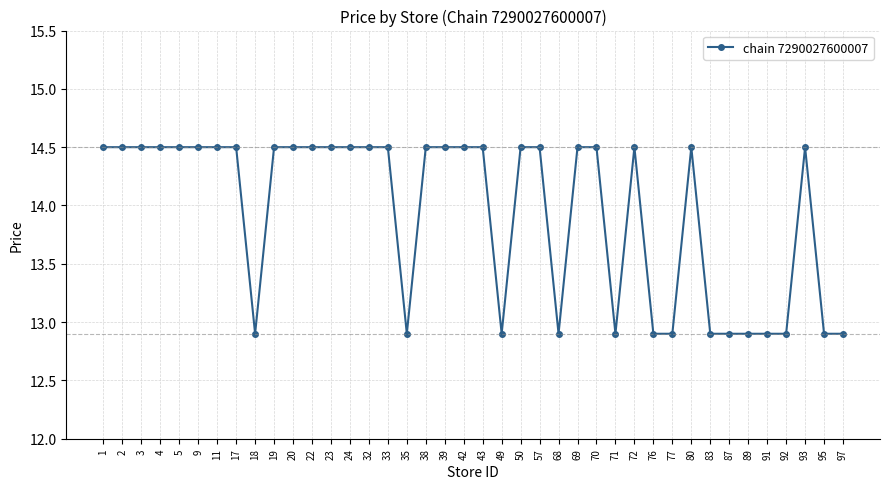

Where does the data first go above 14?

1